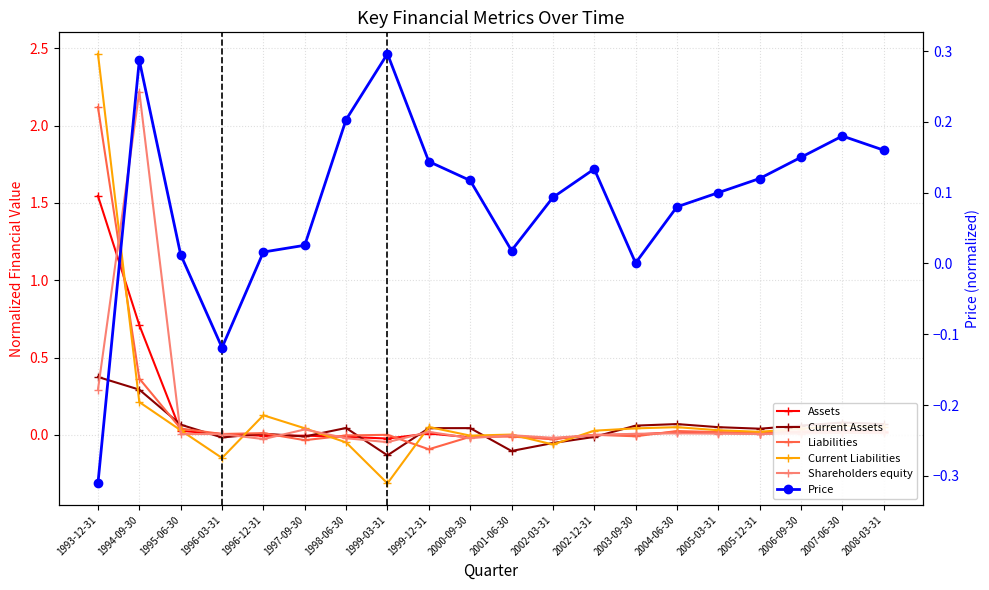

How many series are shown in this chart?

6